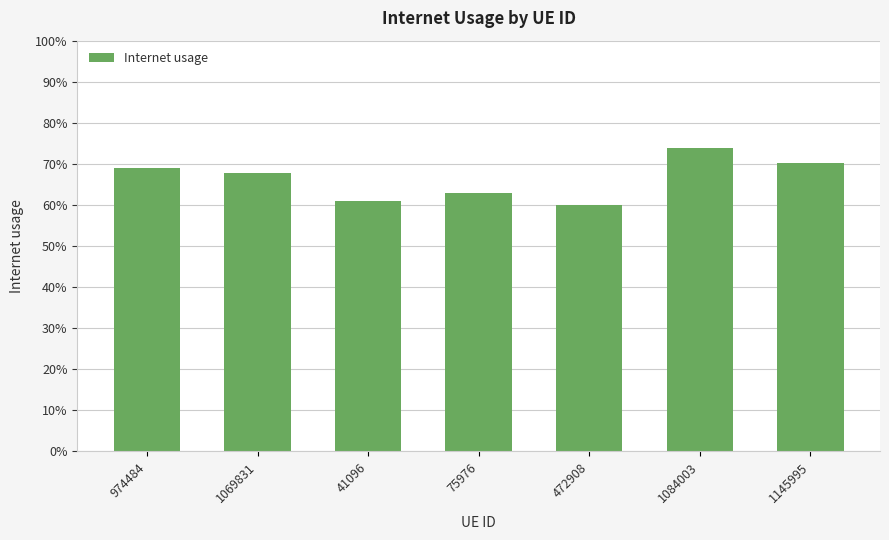

Does the chart contain any negative values?

No